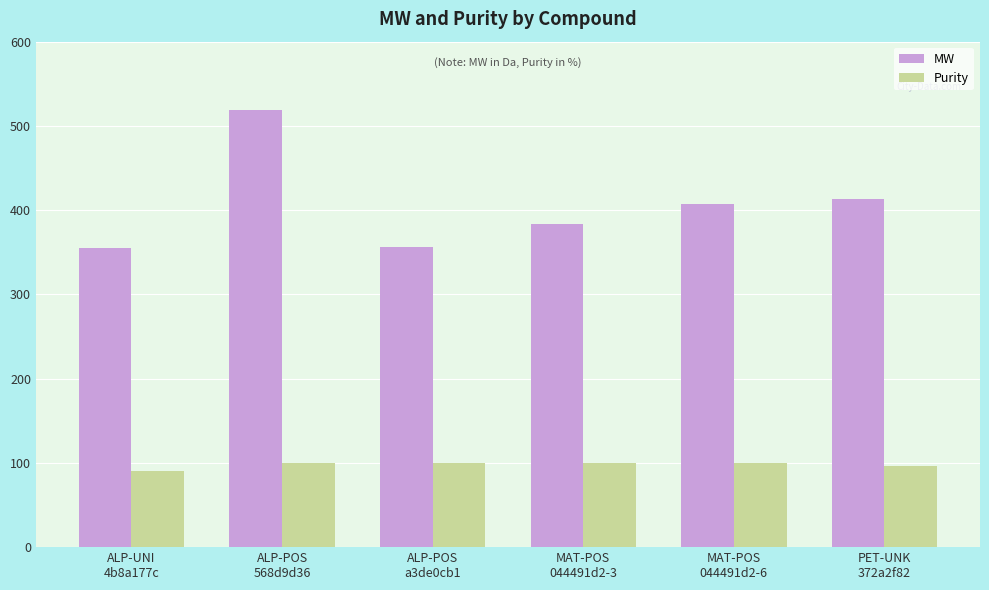

How many data points in Purity are less than 100?

2